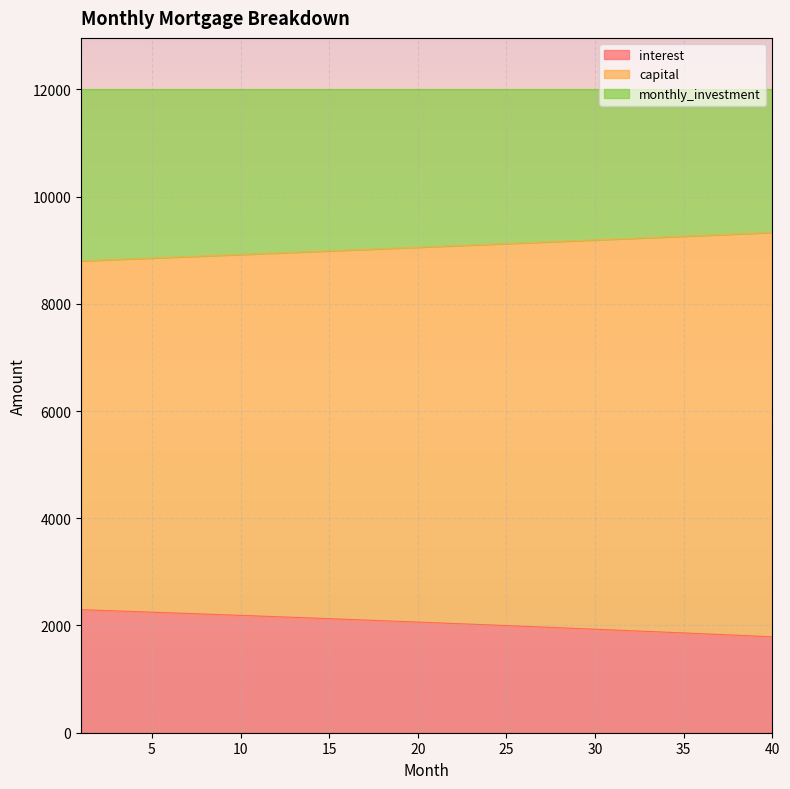

True or false: interest and capital intersect in this chart.

False